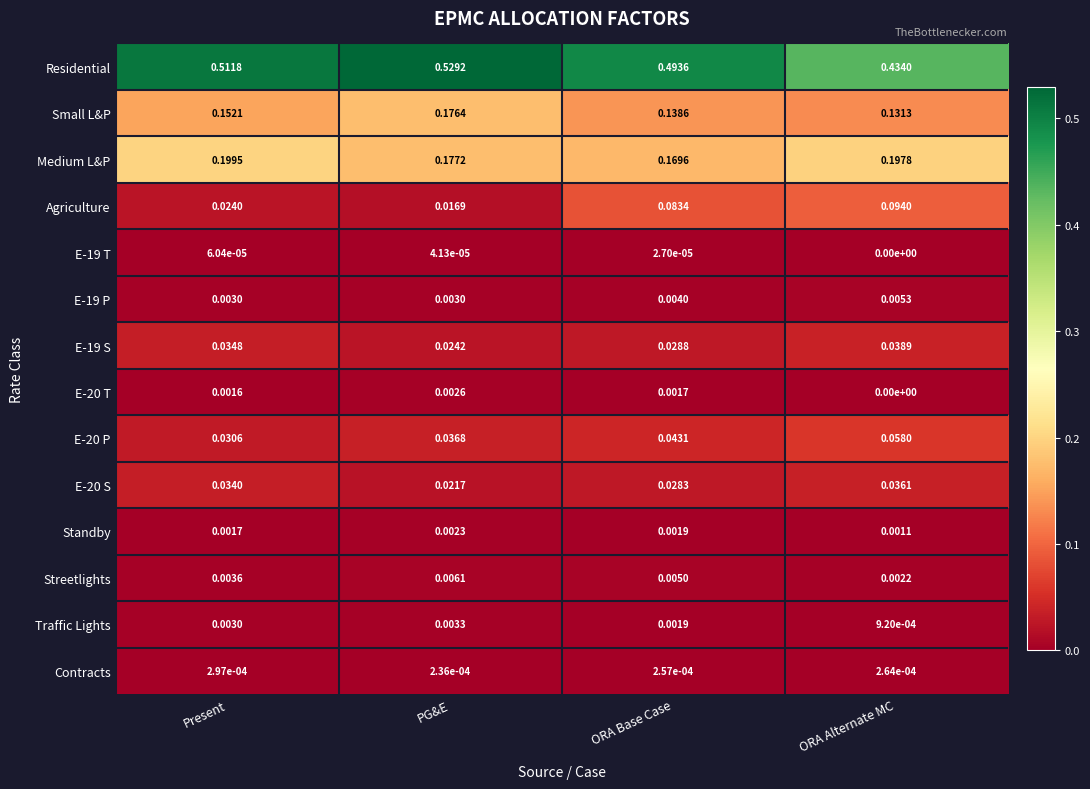

At which label does Small L&P reach its minimum?

ORA Alternate MC